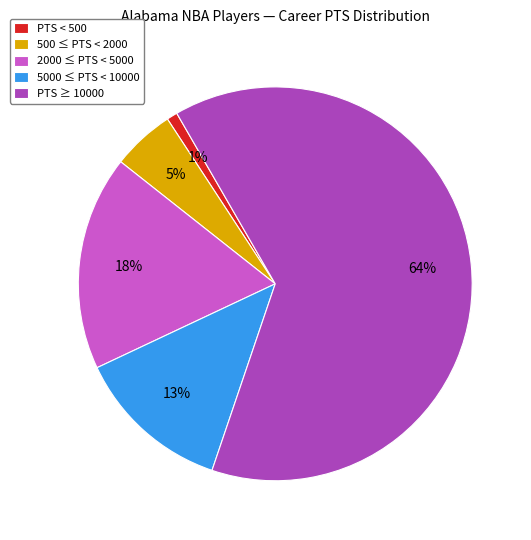

Is there any slice that represents more than half of the pie?

Yes